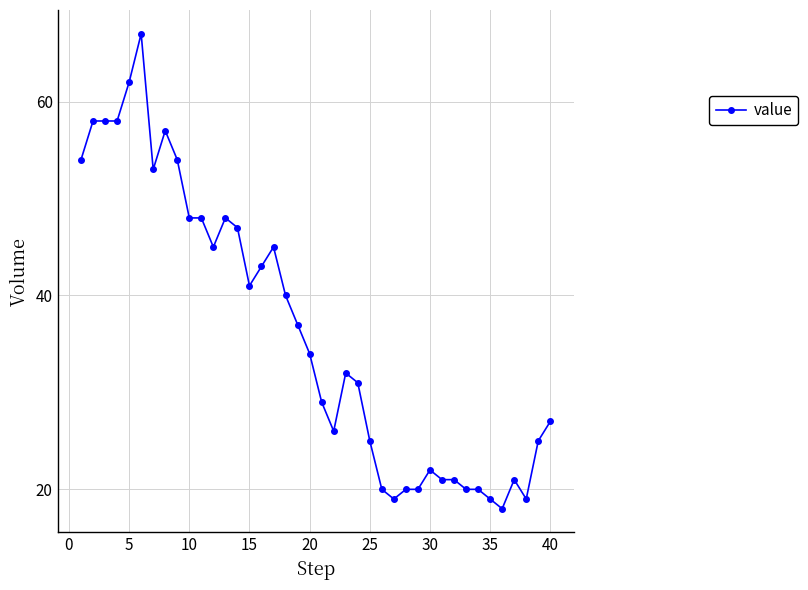

True or false: there are more than 0 points higher than both neighbors.

True